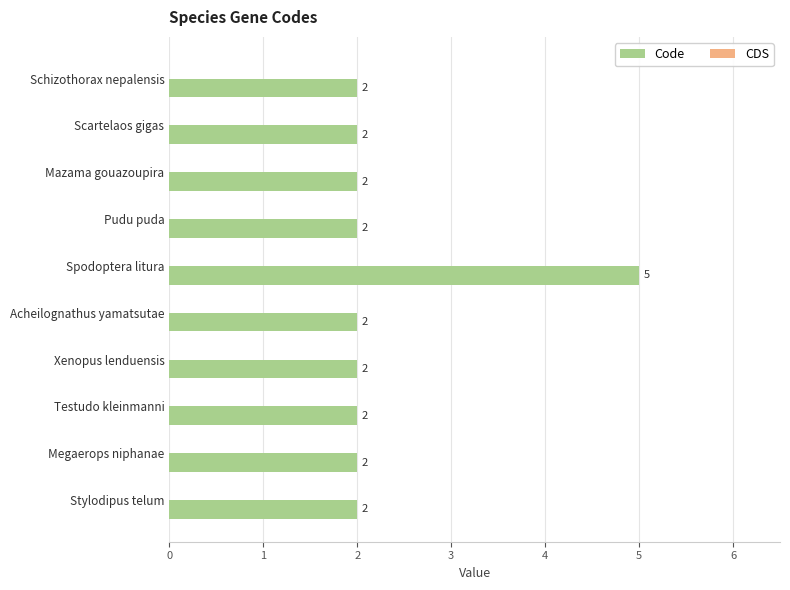

What is the ratio of the value at Testudo kleinmanni to the value at Xenopus lenduensis?

1.0